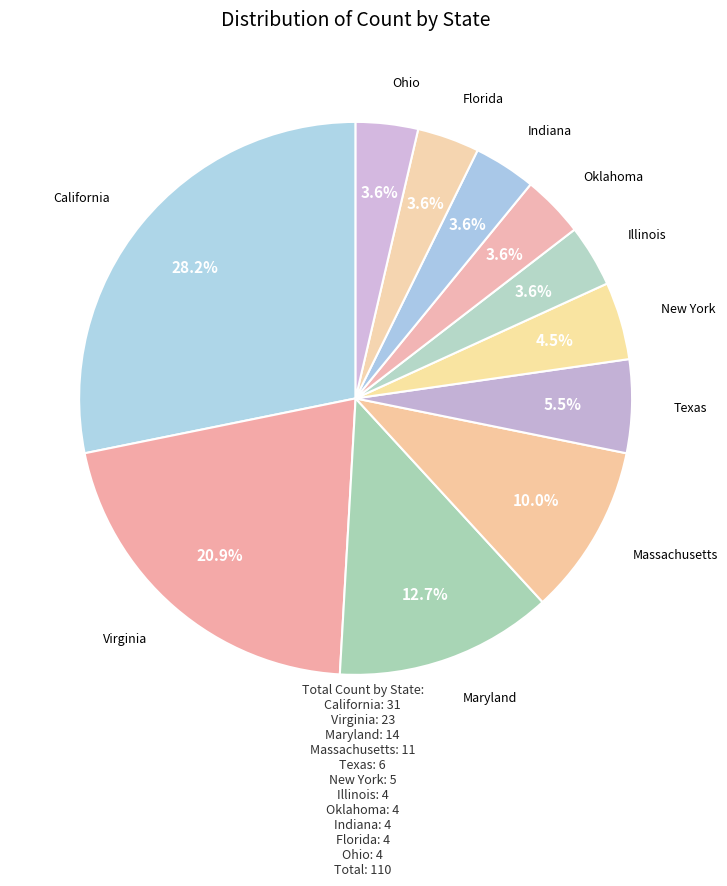

Is there any slice that represents more than half of the pie?

No